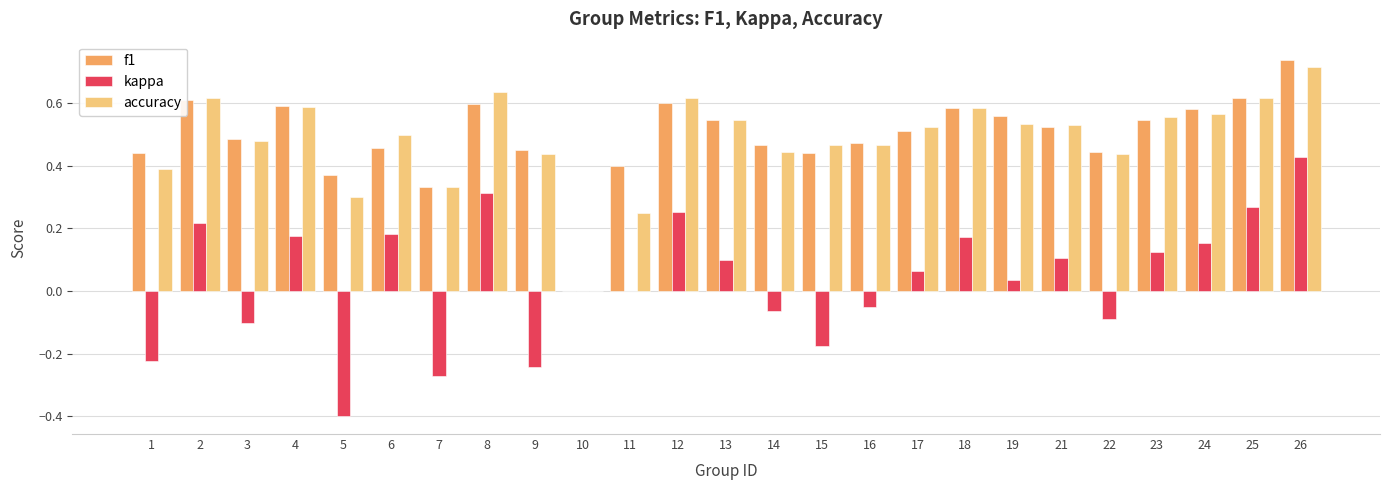

Which category has the highest value in the kappa series?

26